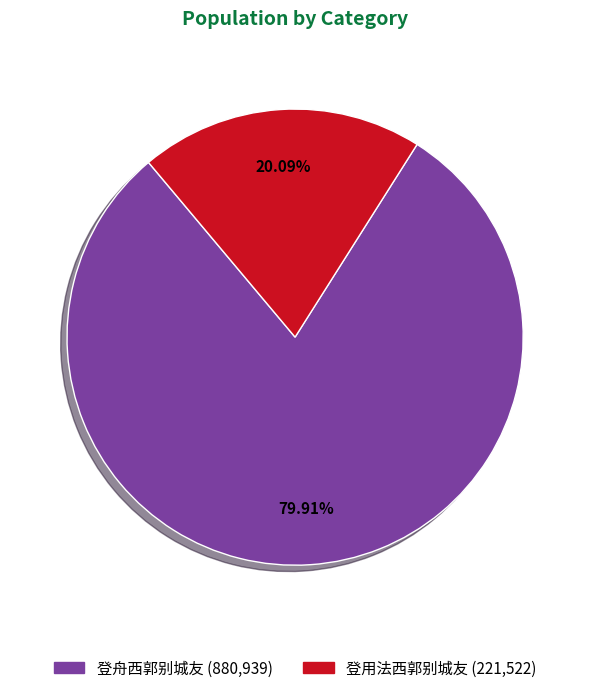

Which category has the smallest portion of the pie?

登用法西郭别城友